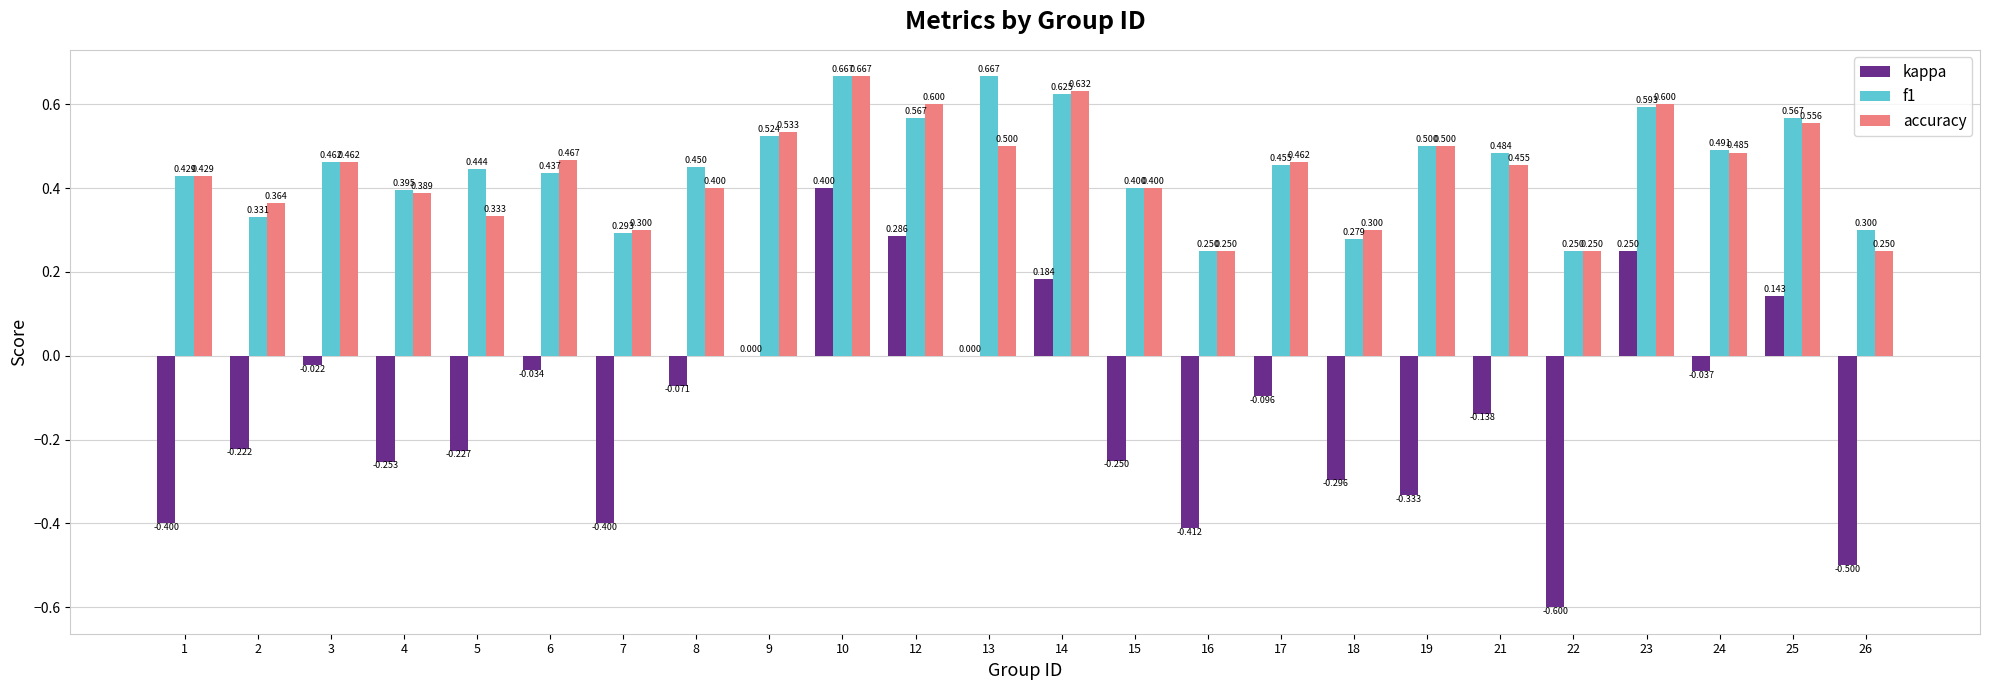

Is the value of f1 at 23 greater than the value of accuracy at 10?

No